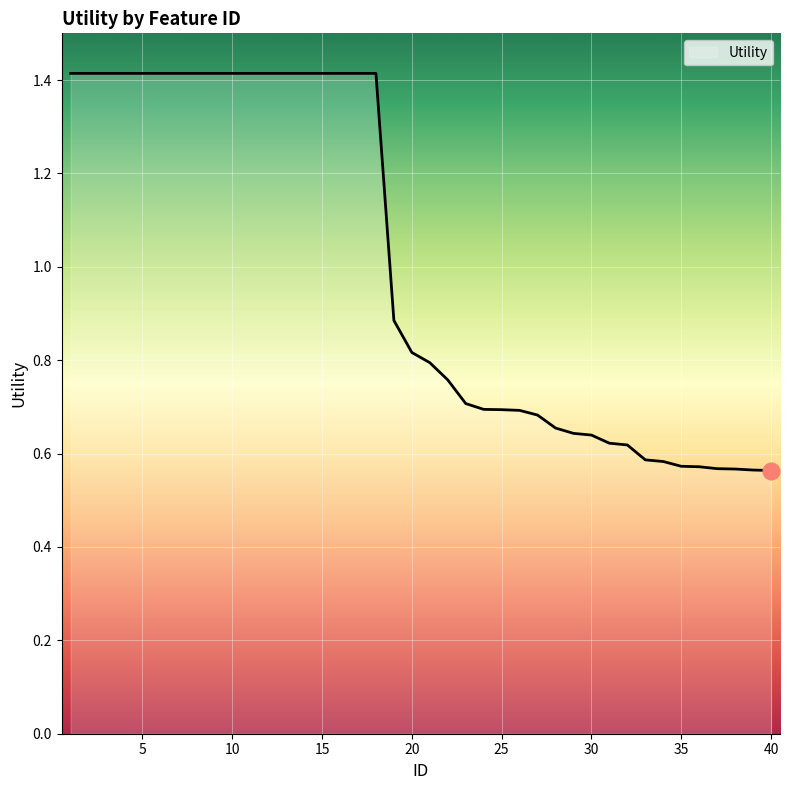

What is the difference between the maximum and minimum values?

0.9